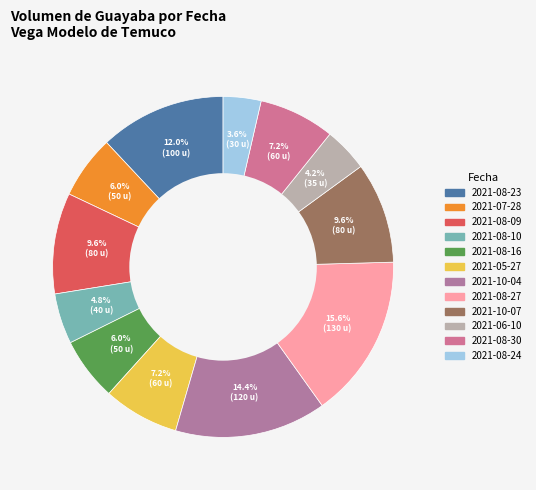

Is 2021-10-07 the majority of the pie?

No